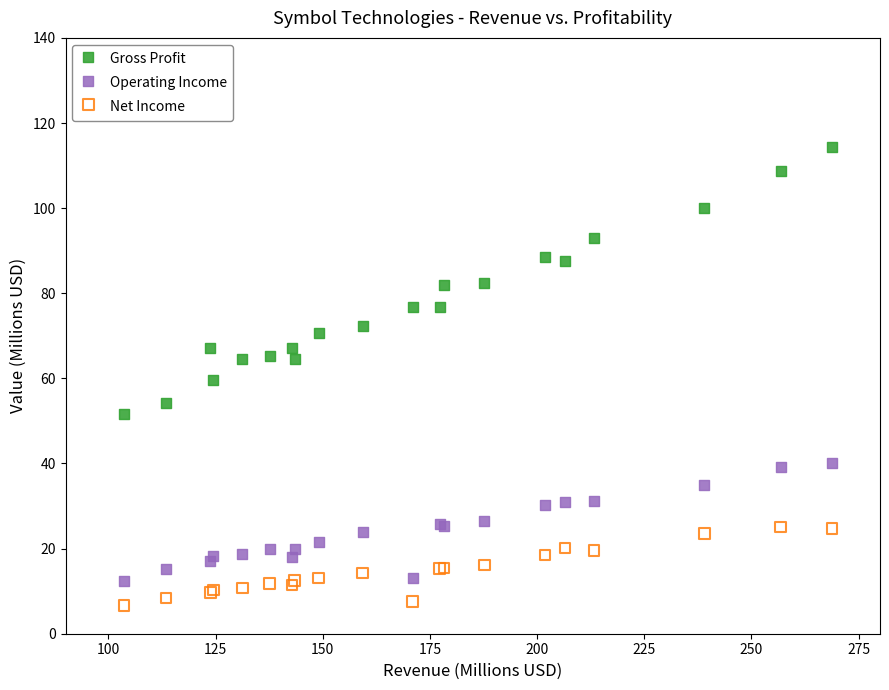

Which series reaches the minimum Y coordinate?

Net Income